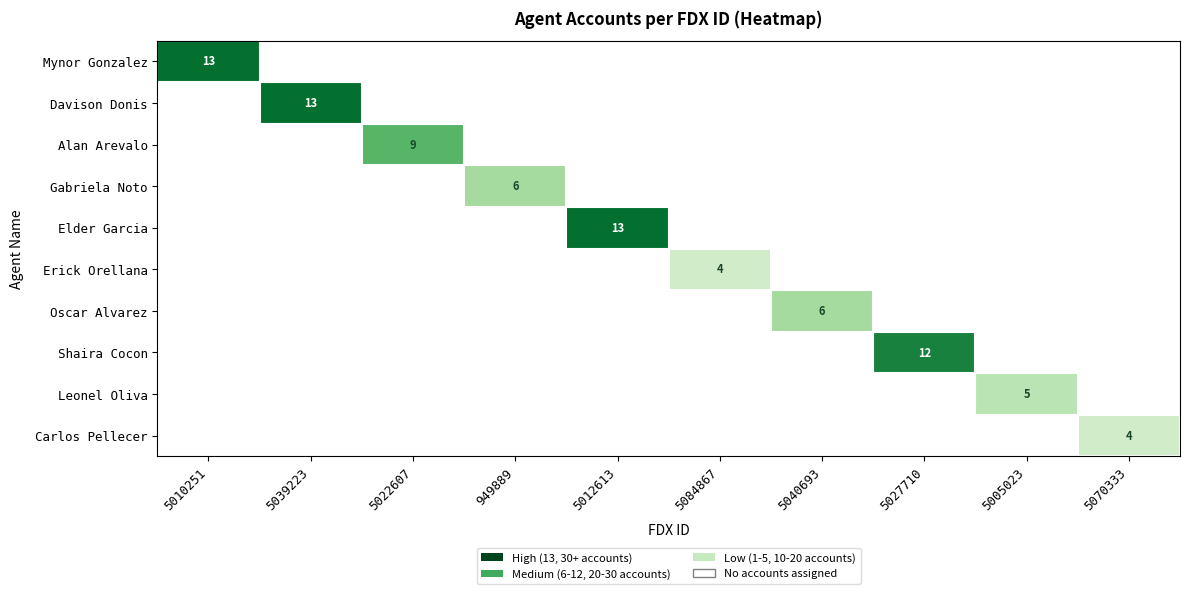

Count the number of categories in the chart.

10